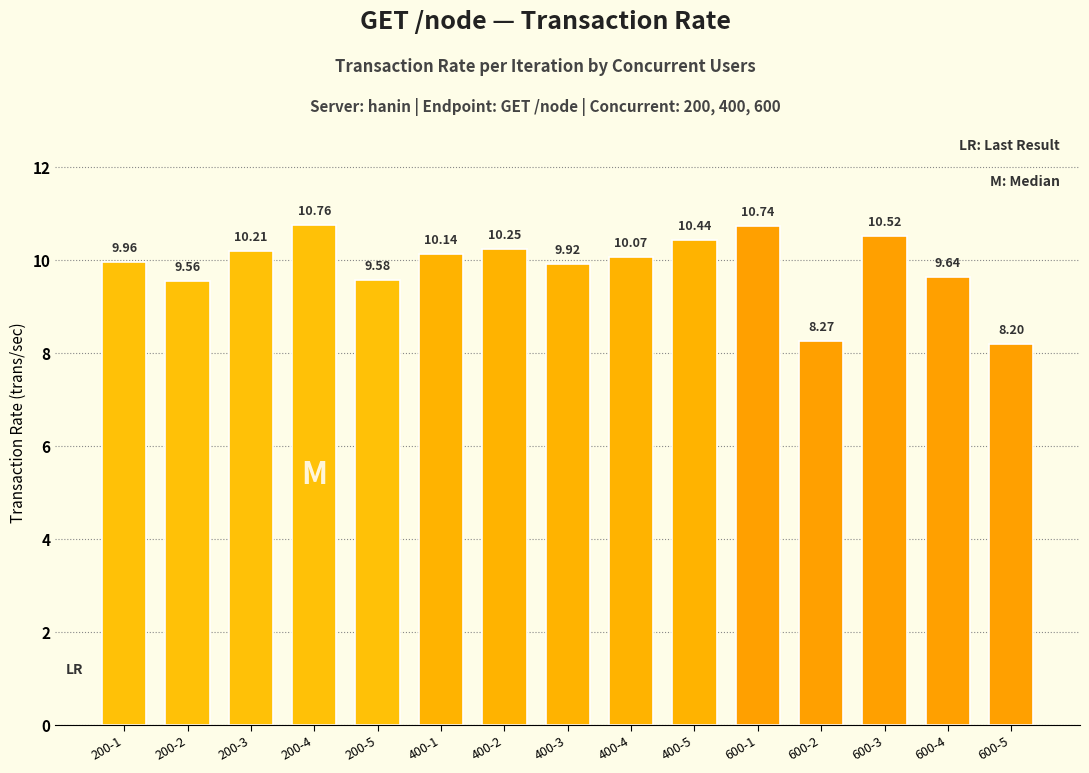

What is the difference between the values at 600-4 and 400-5?

0.8